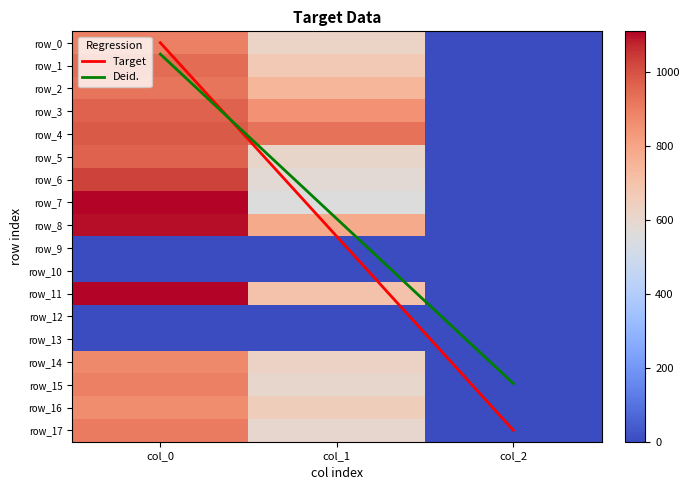

At which category is the sum across all series the highest?

col_0